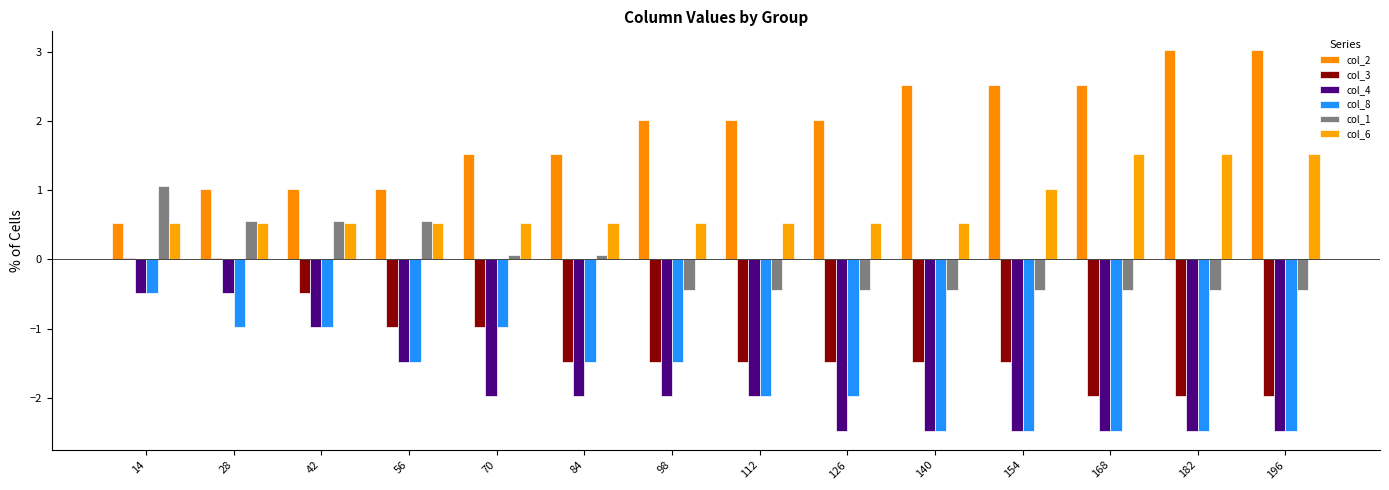

Which label corresponds to the smallest value in the chart?

126